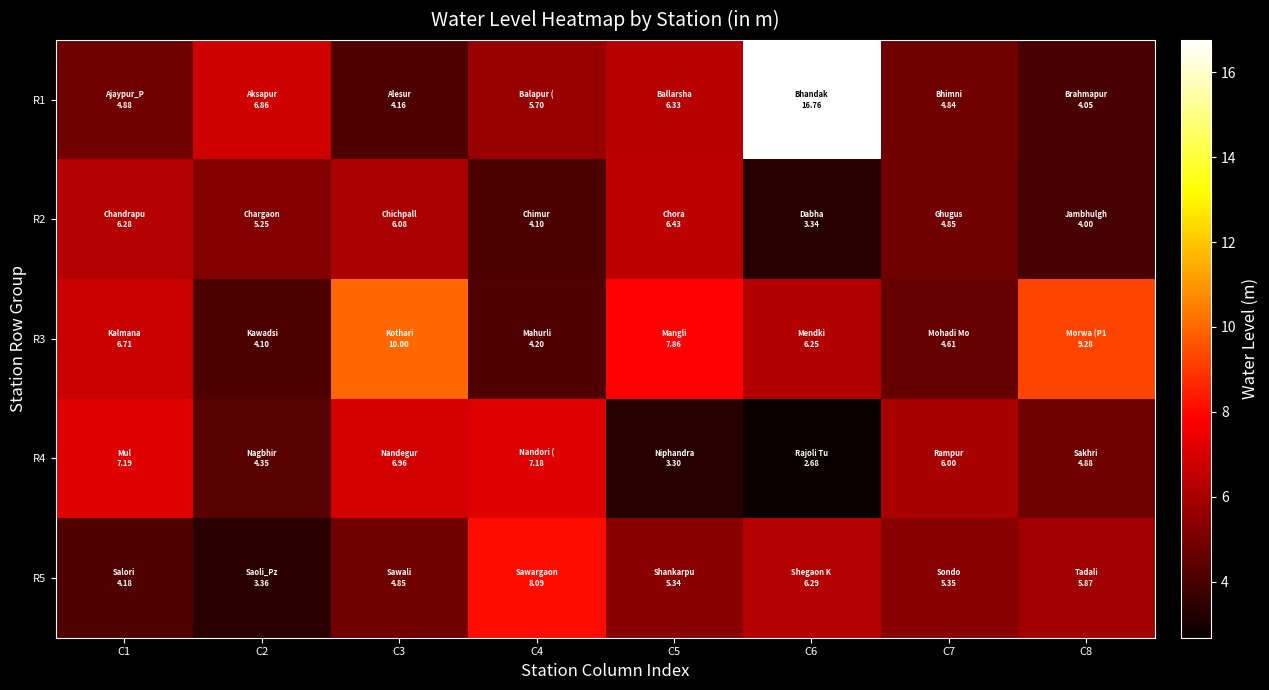

How many categories are shown in the chart?

8